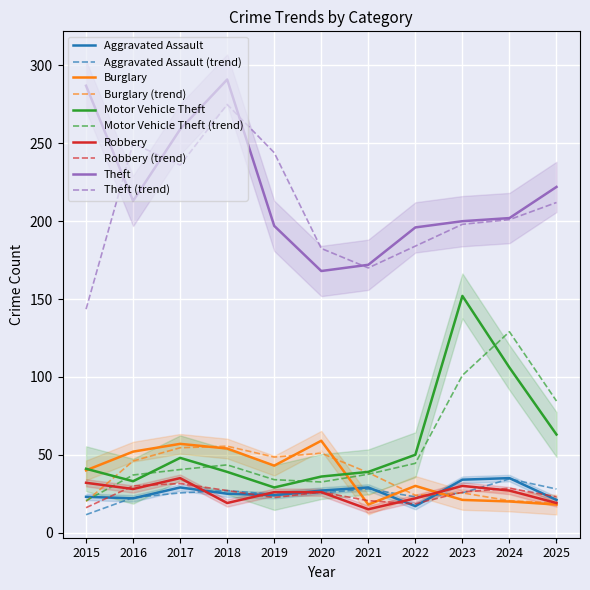

At 2021, list the series in order from largest to smallest.

Theft, Motor Vehicle Theft, Aggravated Assault, Burglary, Robbery